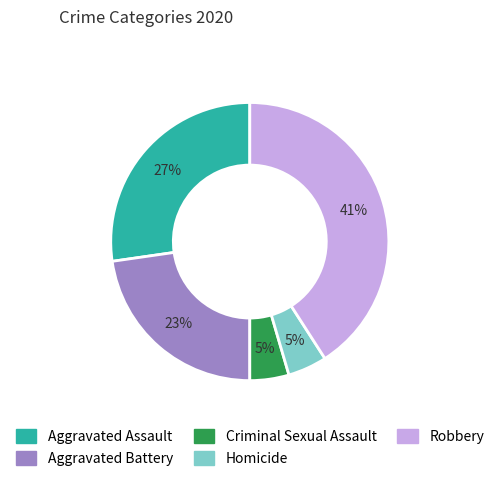

To the nearest percent, what percentage of the pie is Criminal Sexual Assault?

5%